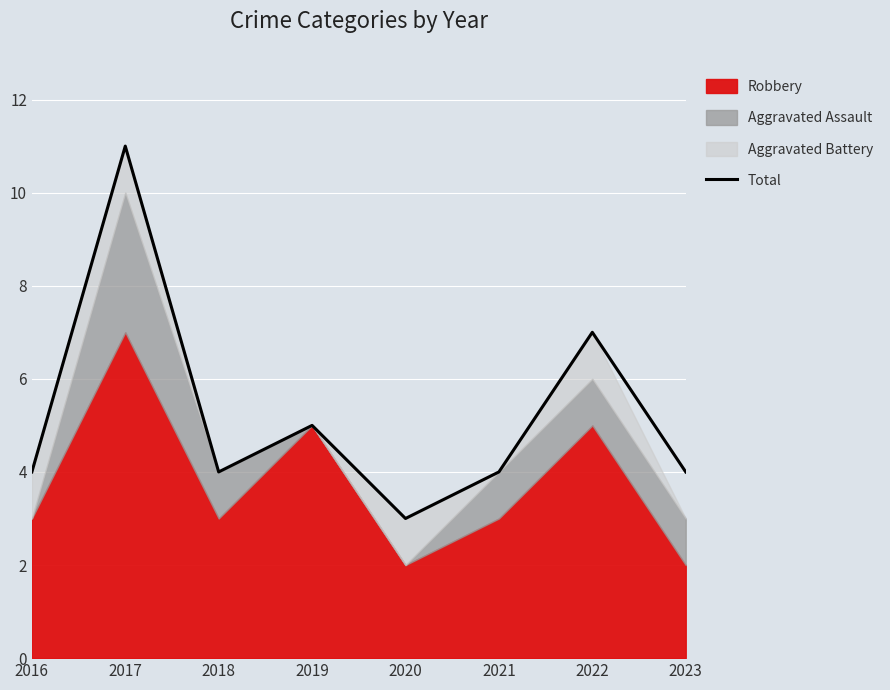

True or false: the data has more than 0 interior local peaks.

True